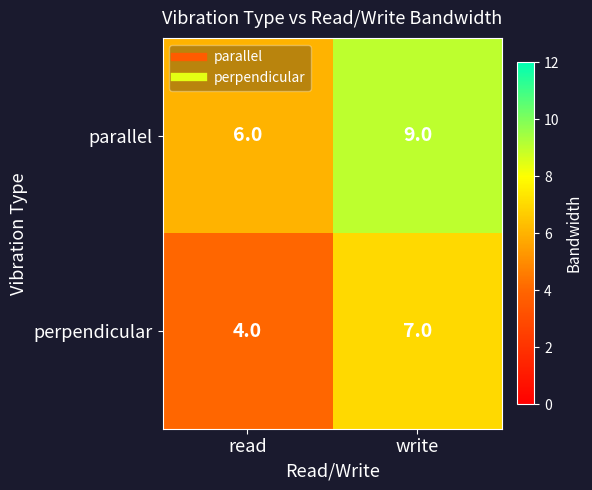

Reading left to right, extract all data points from this chart.

parallel: read=6	write=9
perpendicular: read=4	write=7